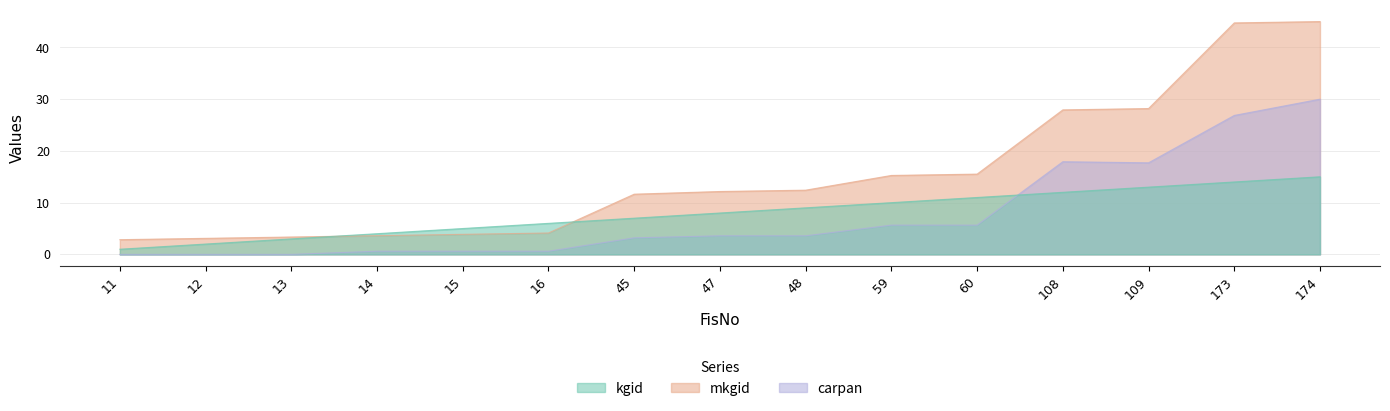

Reading left to right, list all the values displayed in this chart.

kgid: 1.0	2.0	3.0	4.0	5.0	6.0	7.0	8.0	9.0	10.0	11.0	12.0	13.0	14.0	15.0
mkgid: 2.8	3.1	3.4	3.6	3.9	4.1	11.6	12.2	12.4	15.3	15.5	27.9	28.2	44.7	45.0
carpan: 0.0	0.0	0.0	0.6	0.6	0.6	3.2	3.6	3.6	5.7	5.7	17.9	17.7	26.9	30.0